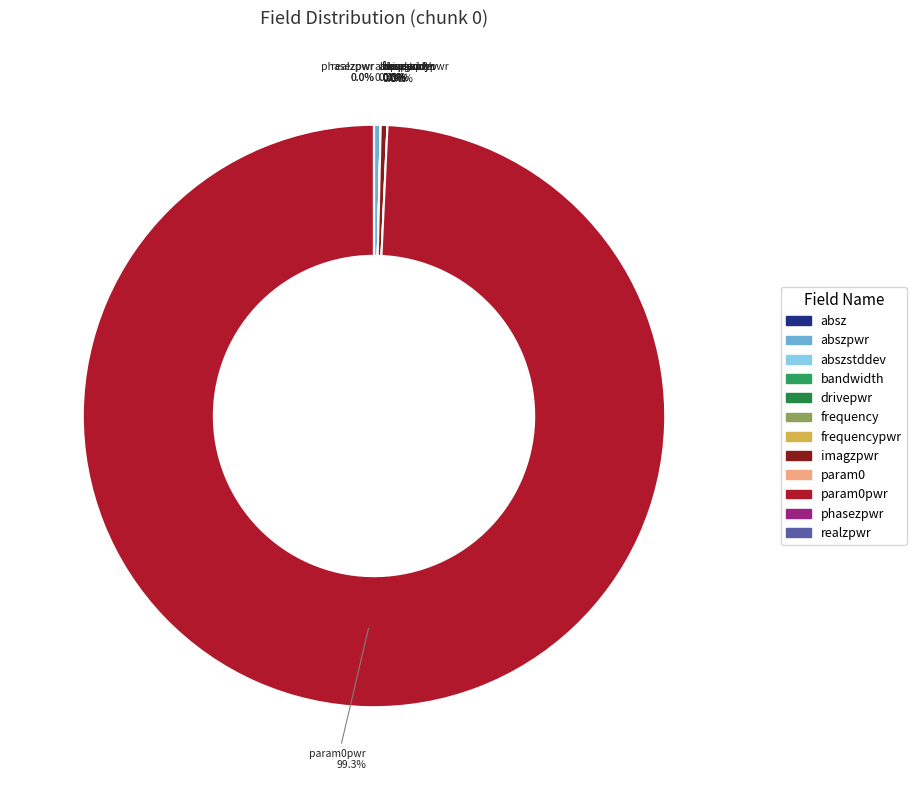

How many segments does this pie chart have?

12